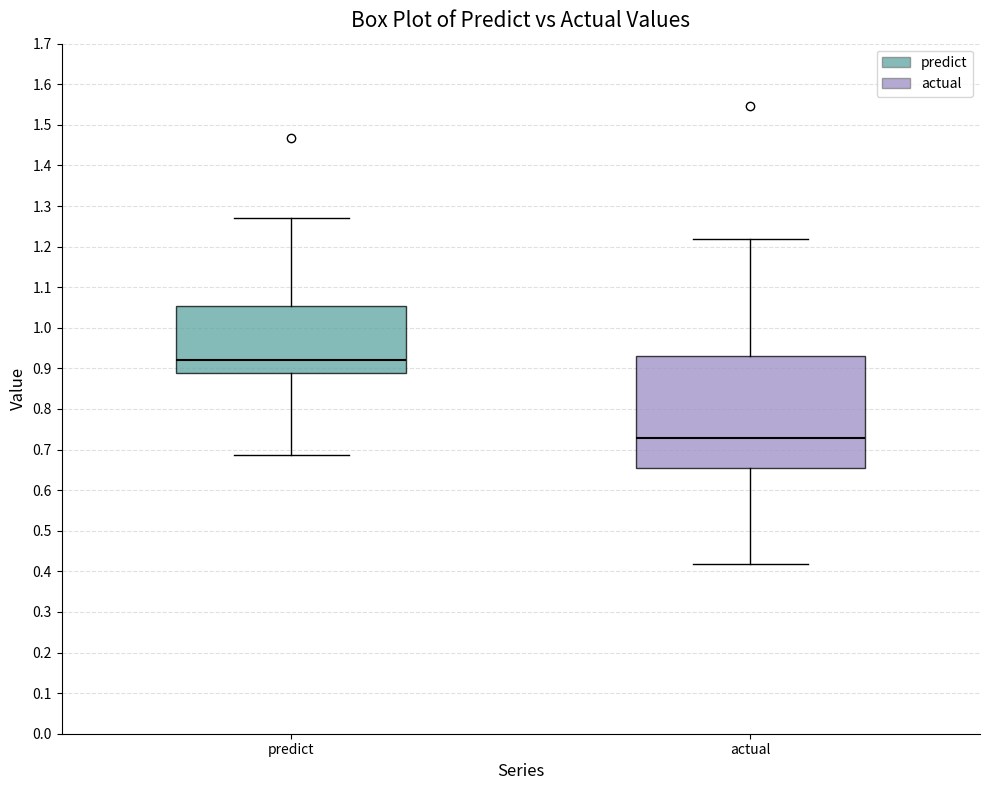

Which box's median line is the lowest?

actual